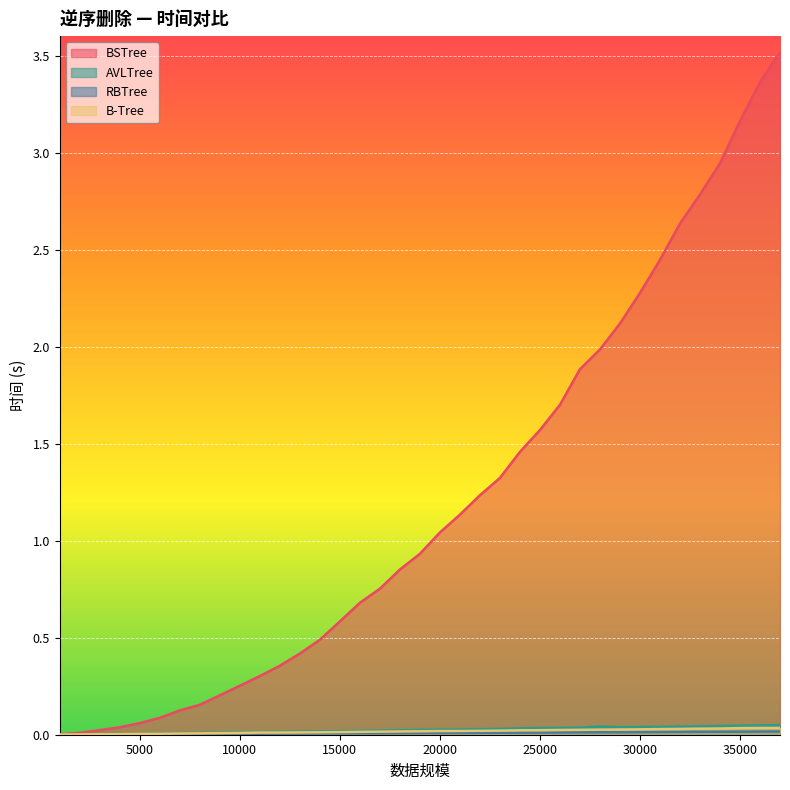

At which label does AVLTree reach its peak?

37000